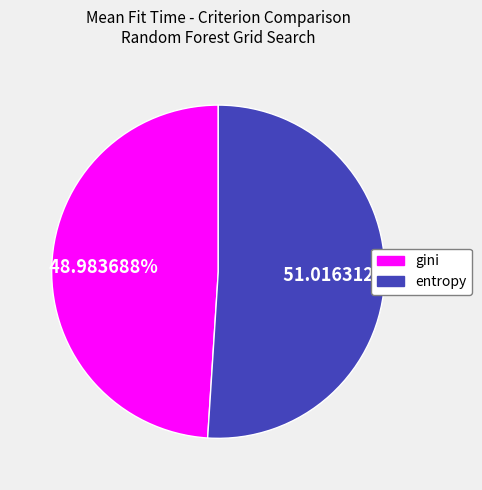

Count the number of slices in the pie.

2